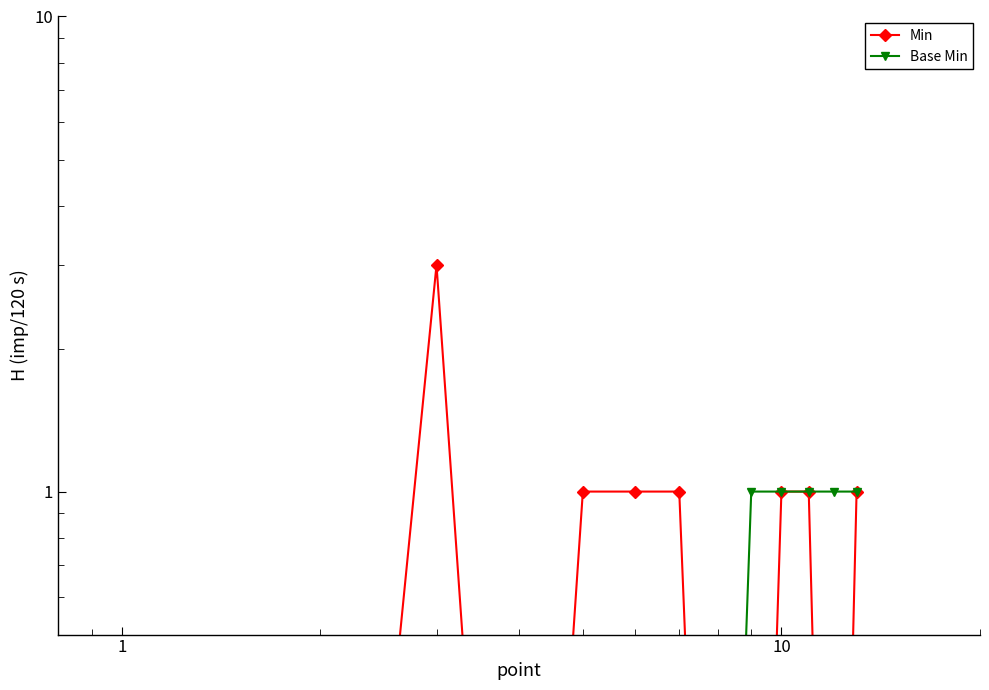

Reading left to right, list all the values displayed in this chart.

Min: 0.0	0.0	3.0	0.0	1.0	1.0	1.0	0.0	0.0	1.0	1.0	0.0	1.0
Base Min: 0.0	0.0	0.0	0.0	0.0	0.0	0.0	0.0	1.0	1.0	1.0	1.0	1.0